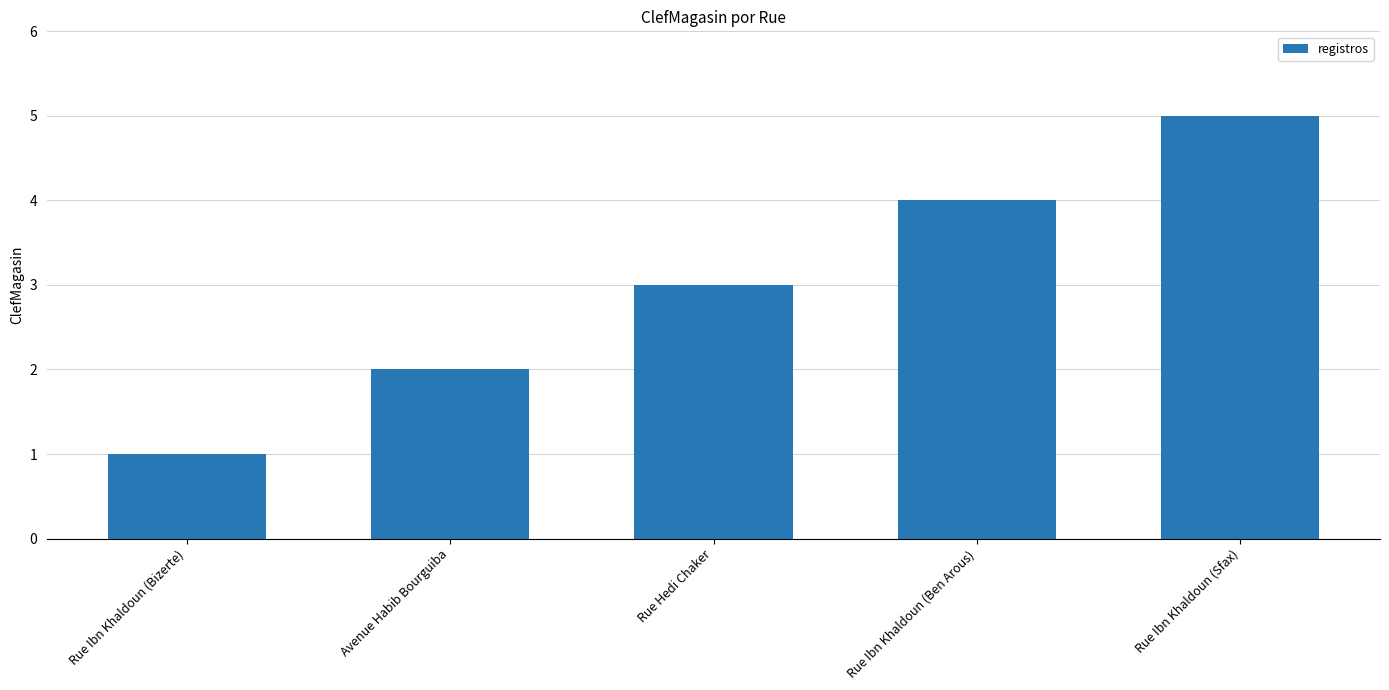

What is the value of the 2nd bar from the left?

2